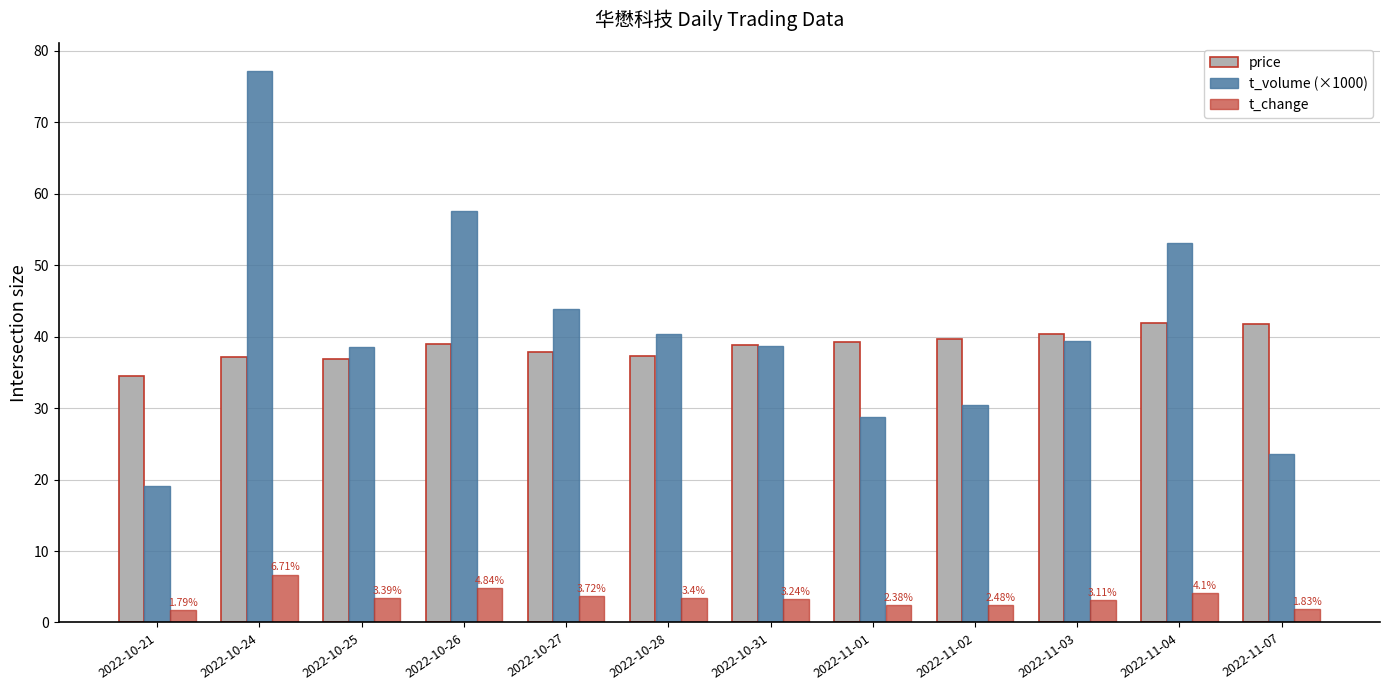

Is it true that price equals 25.7 at 2022-11-04?

False